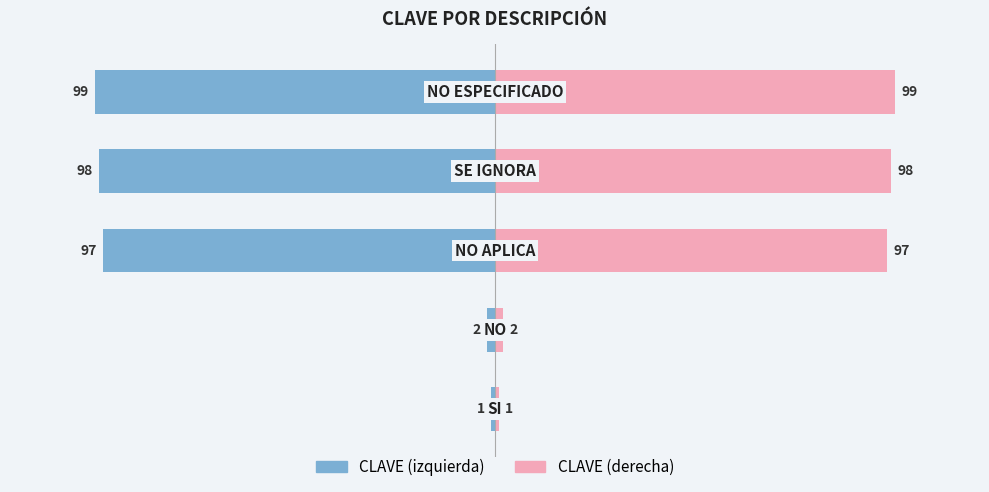

Which has a higher value, 2 or 4?

2